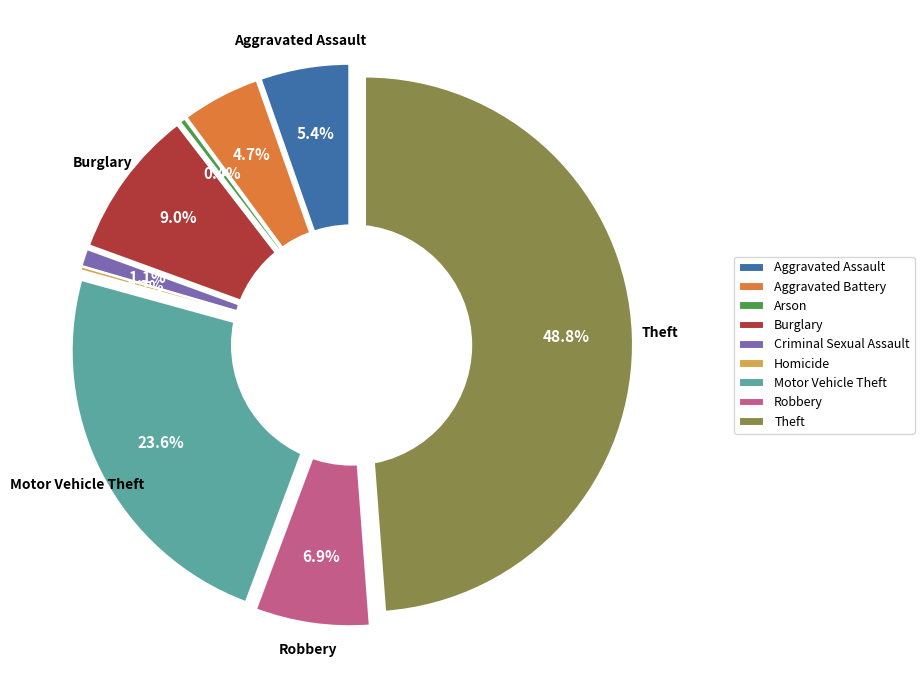

Is it true that Homicide is 7% of the pie?

False